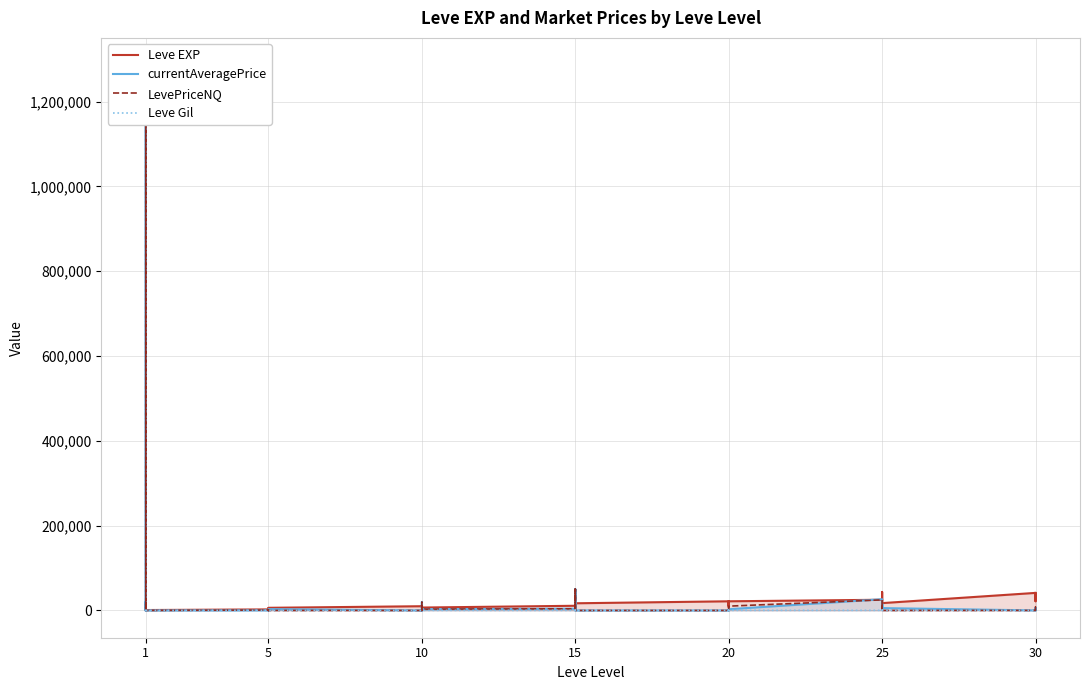

What is the difference between the maximum and minimum values in the Leve Gil series?

614